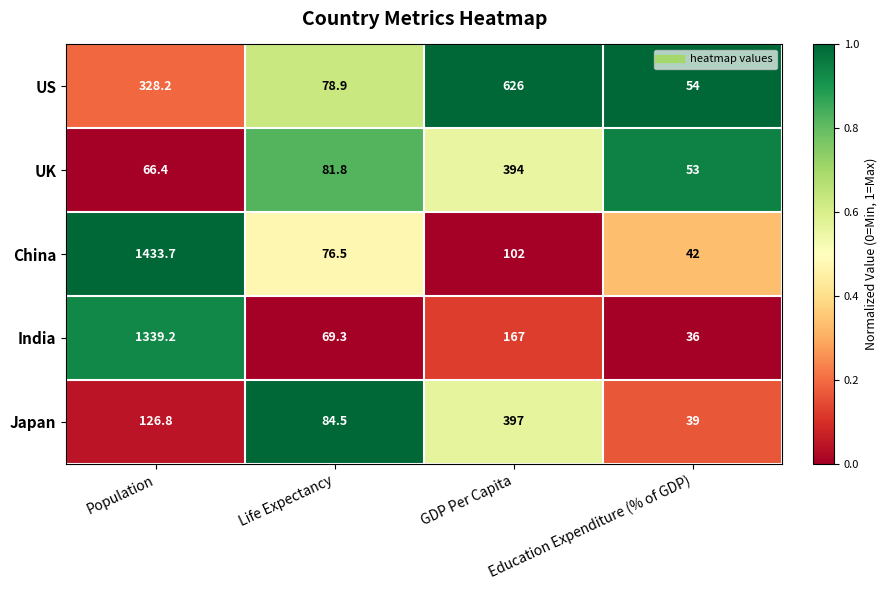

At which label does US reach its minimum?

Education Expenditure (% of GDP)